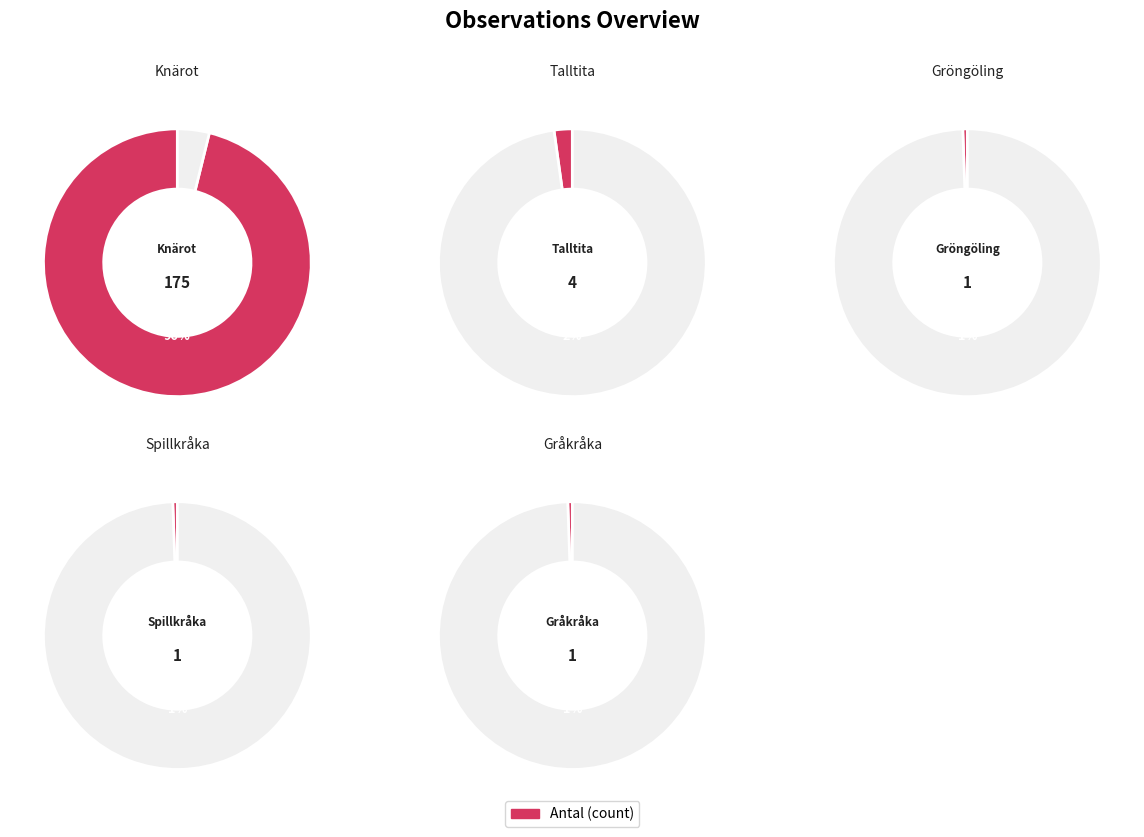

Does Gröngöling account for over 50% of the chart?

No